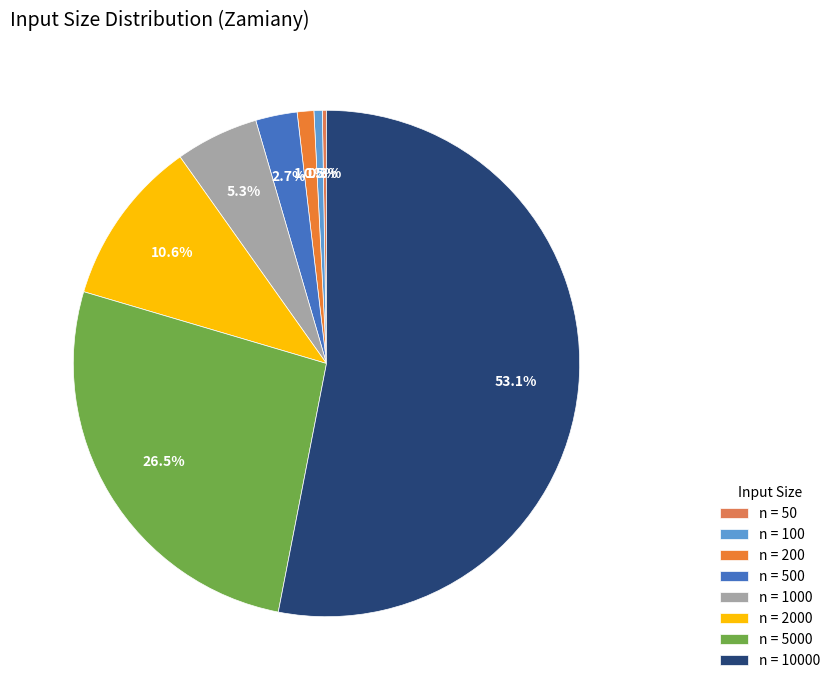

Is there a majority slice in this chart?

Yes